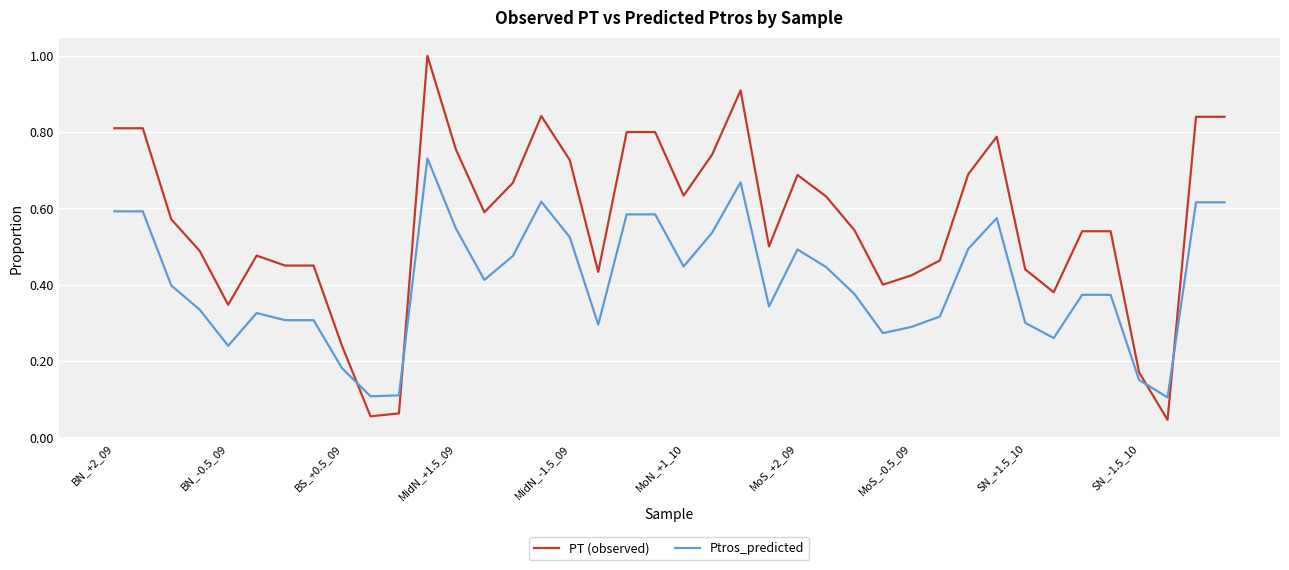

How many Ptros_predicted values are between 0 and 1?

40